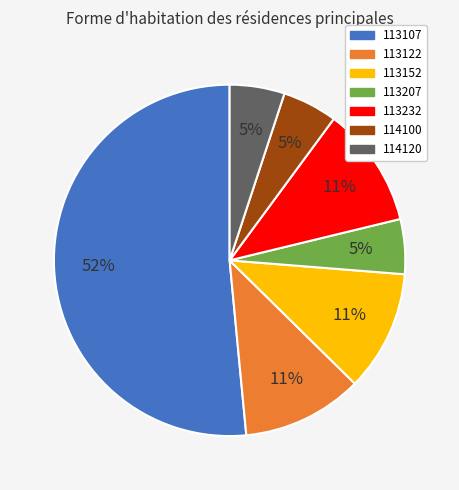

To the nearest percent, what percentage of the pie is 113152?

11%